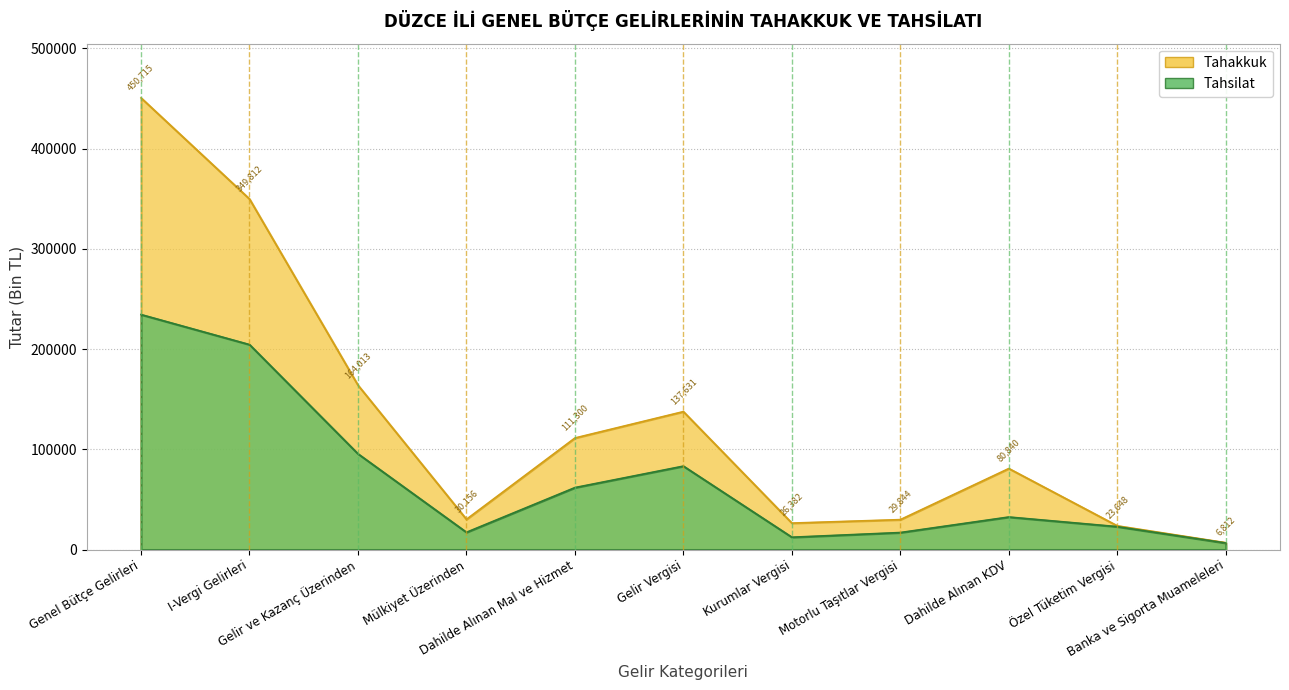

True or false: Tahakkuk and Tahsilat intersect in this chart.

False